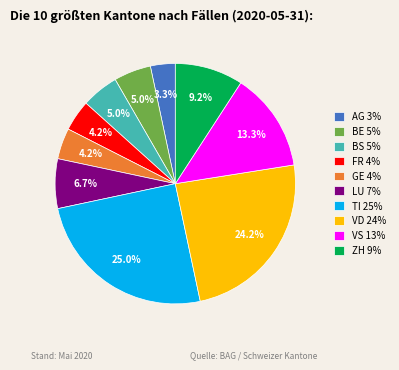

Does VD account for over 50% of the chart?

No